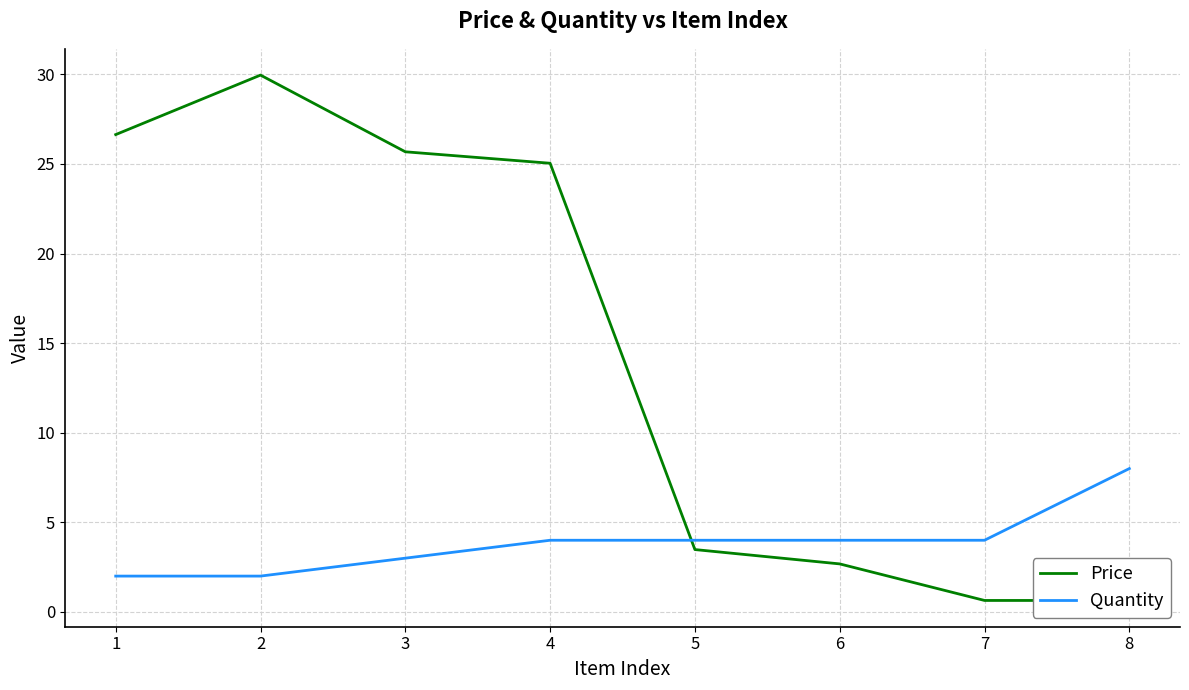

What is the maximum value shown in the chart?

30.0